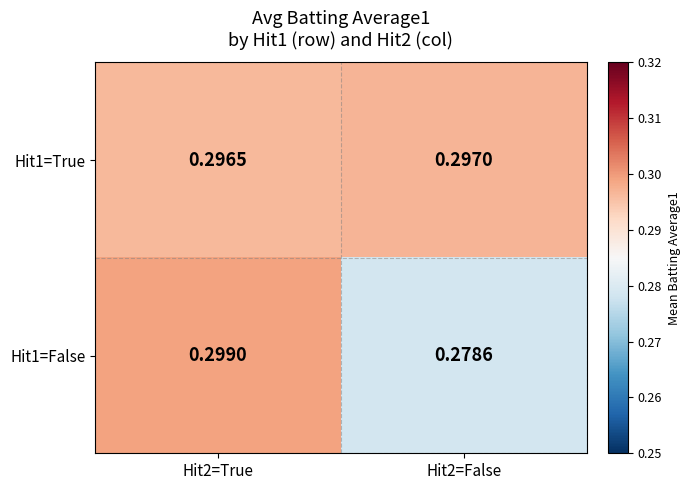

Which series has the widest spread of values?

Hit1=False